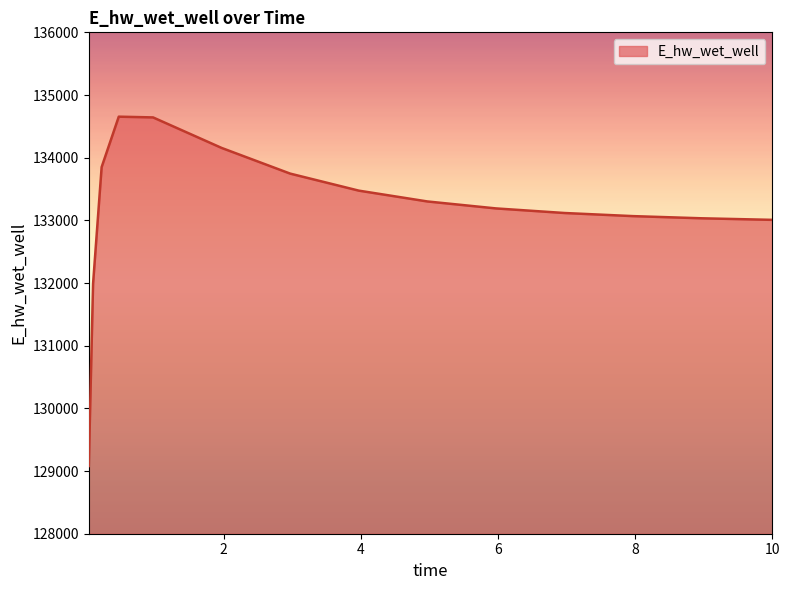

What is the maximum value shown in the chart?

134654.3